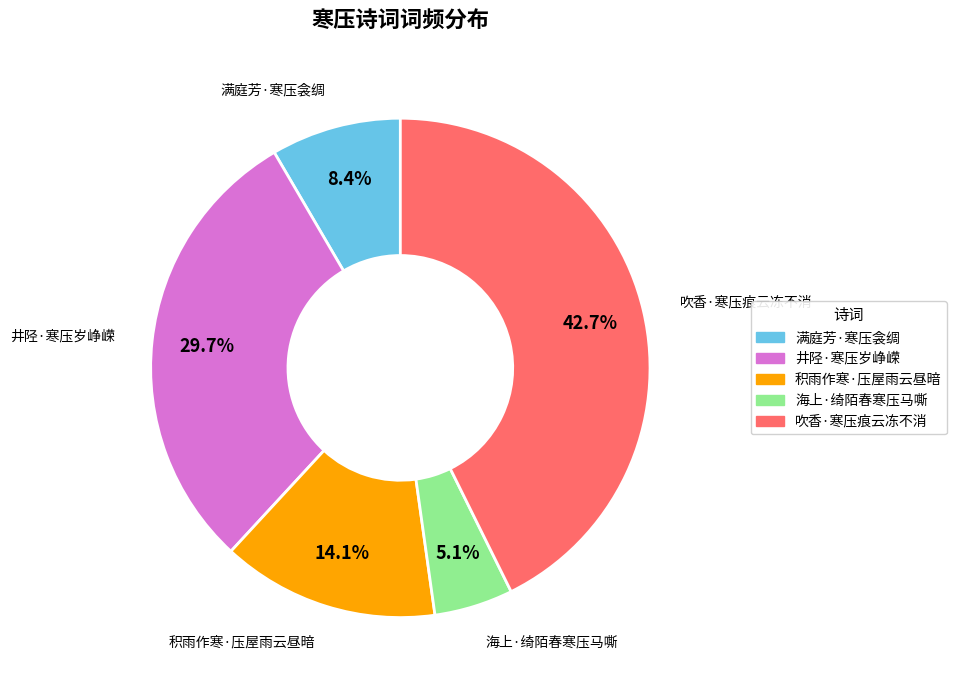

What is the smallest slice in the pie chart?

海上·绮陌春寒压马嘶